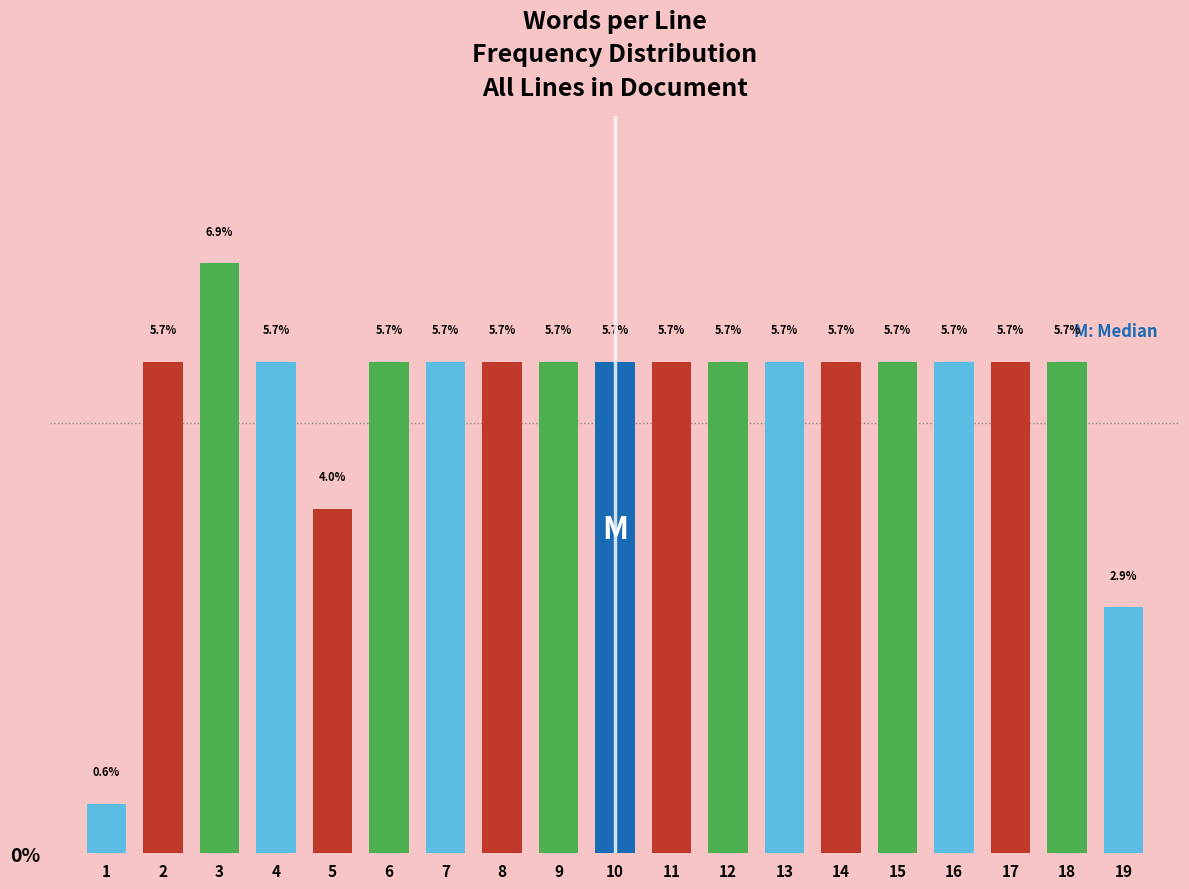

Reading left to right, what are all the values shown in this chart?

1=0.6	2=5.7	3=6.9	4=5.7	5=4.0	6=5.7	7=5.7	8=5.7	9=5.7	10=5.7	11=5.7	12=5.7	13=5.7	14=5.7	15=5.7	16=5.7	17=5.7	18=5.7	19=2.9